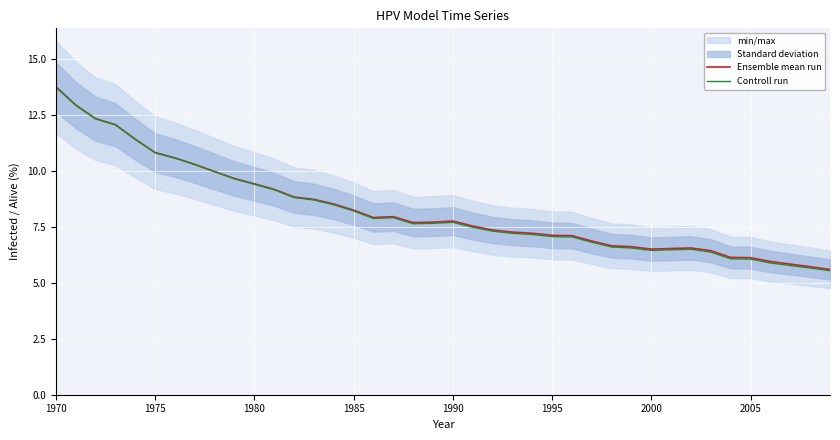

True or false: Ensemble mean run and Controll run intersect in this chart.

False